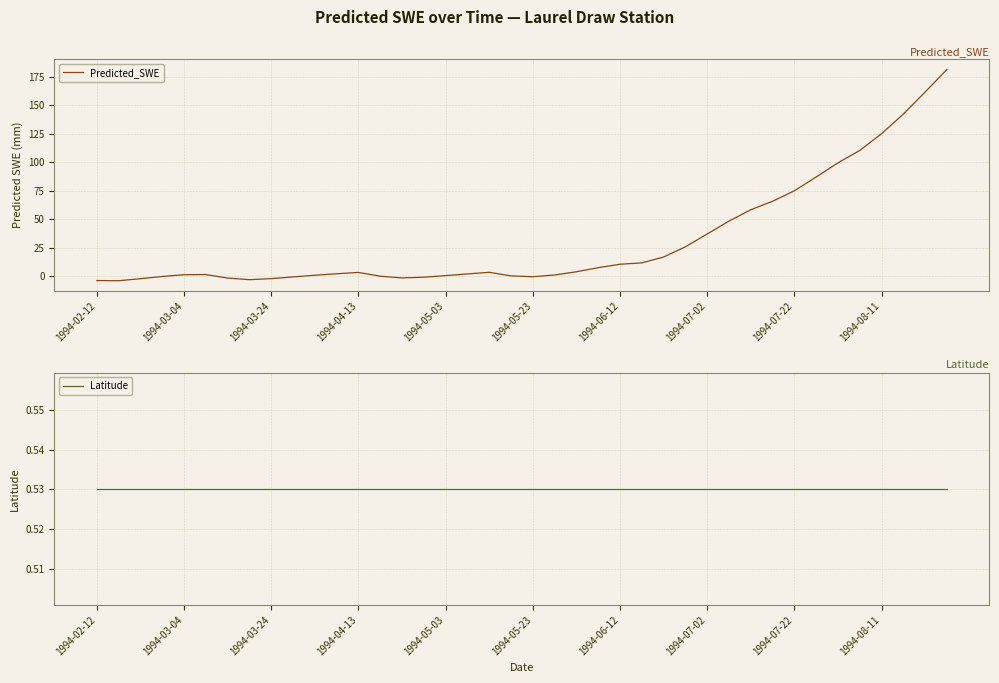

What is the highest value of the Predicted_SWE series?

181.5